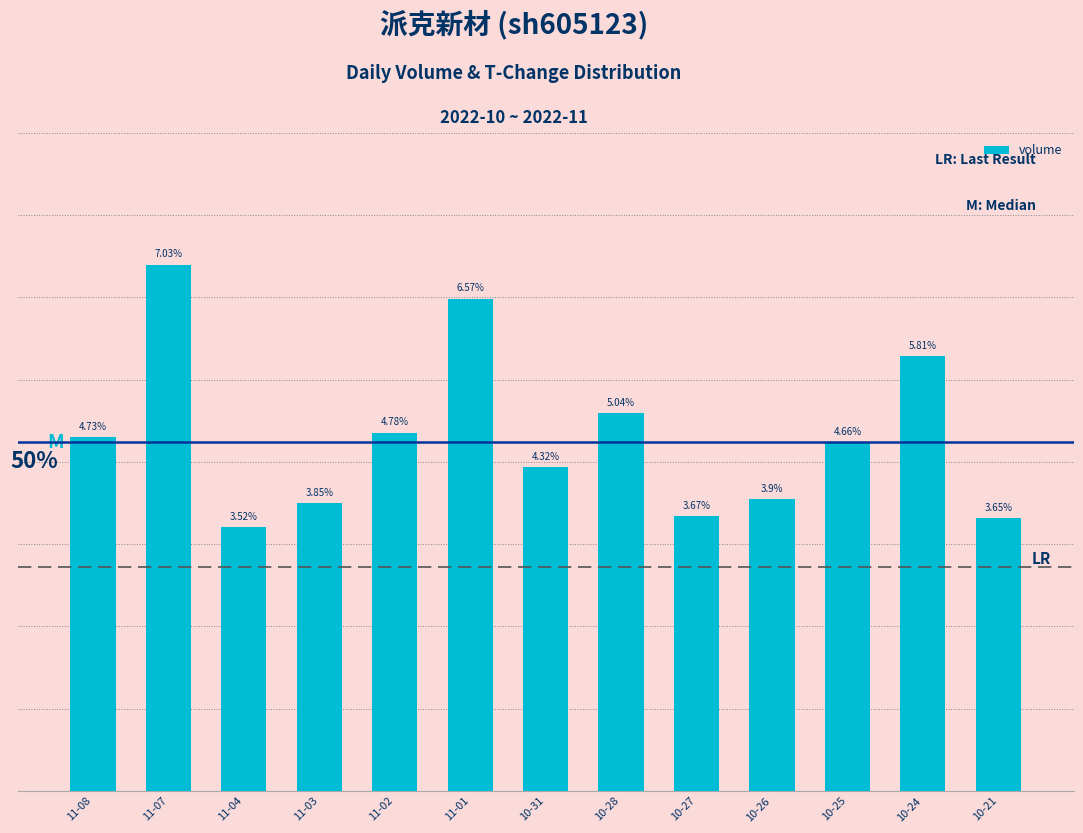

Does the chart contain any negative values?

No